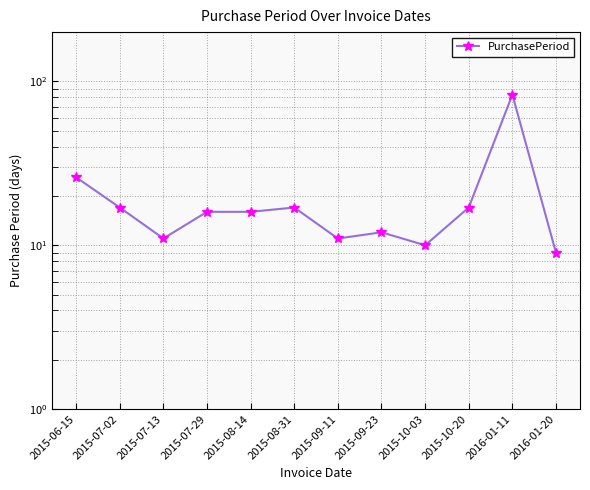

What is the sum of all values?

245